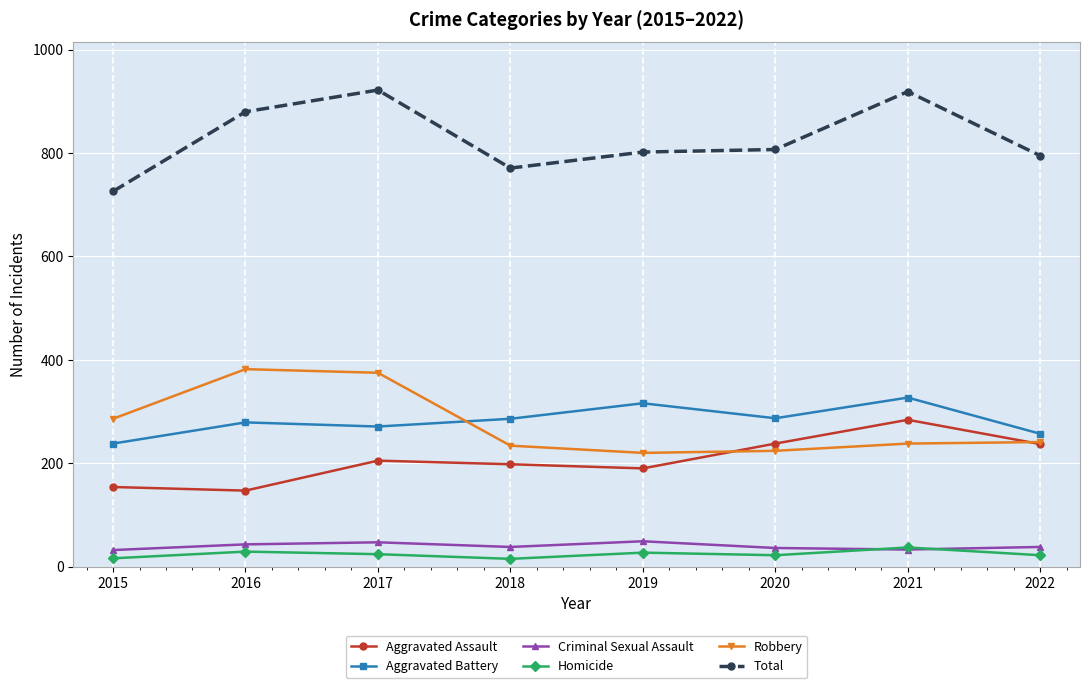

What is the maximum value shown in the chart?

922